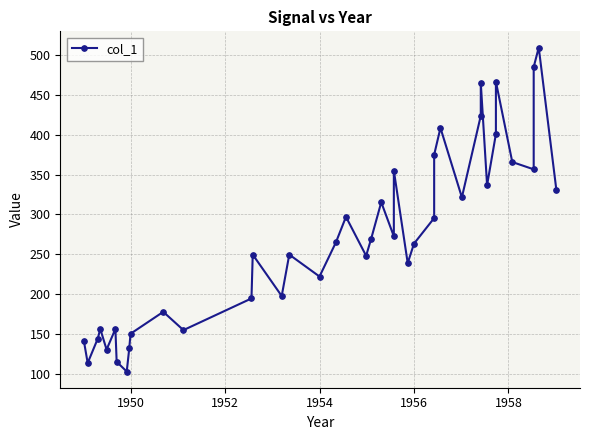

What is the difference between the maximum and minimum values?

406.1